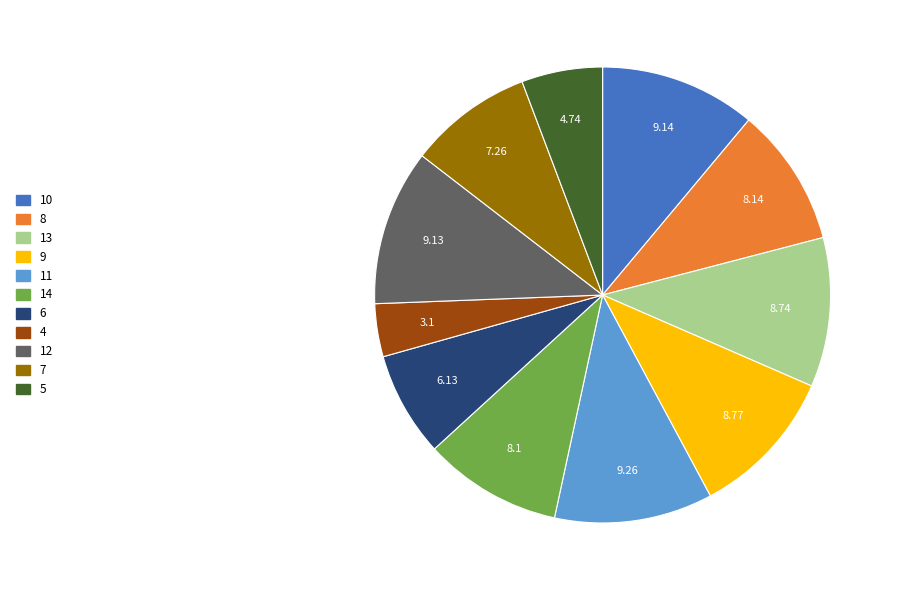

What is the ratio of the value at 9 to the value at 8?

1.1